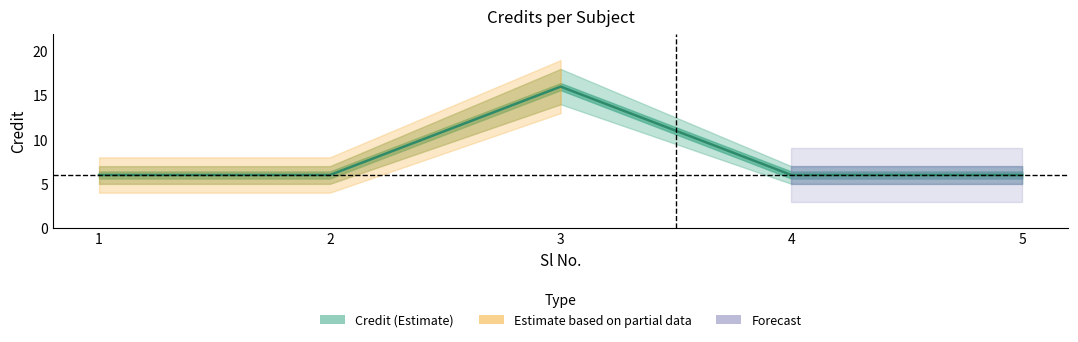

True or false: the data shows 11 at 2.

False